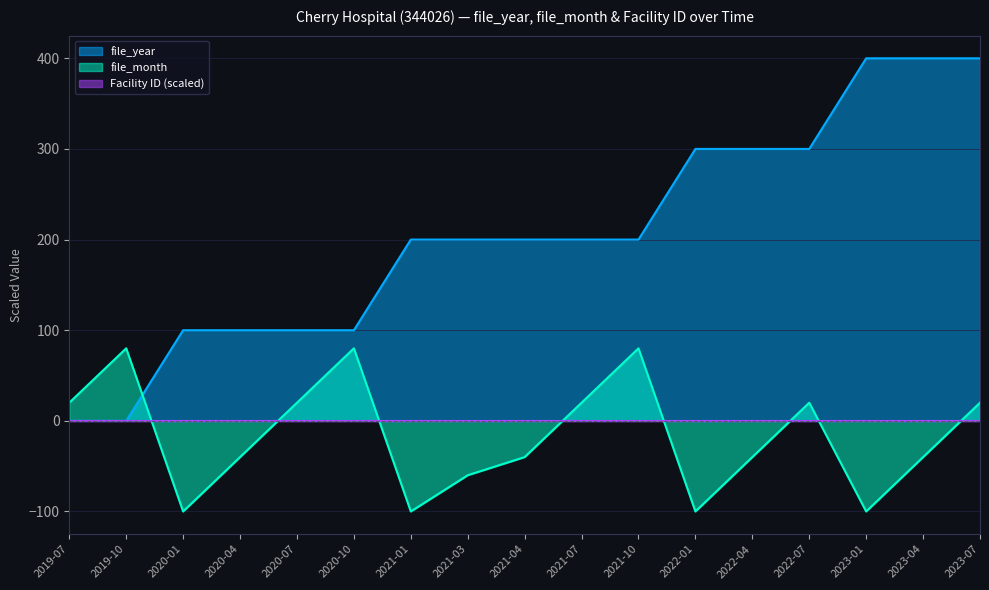

Which series has the largest total across all categories?

file_year